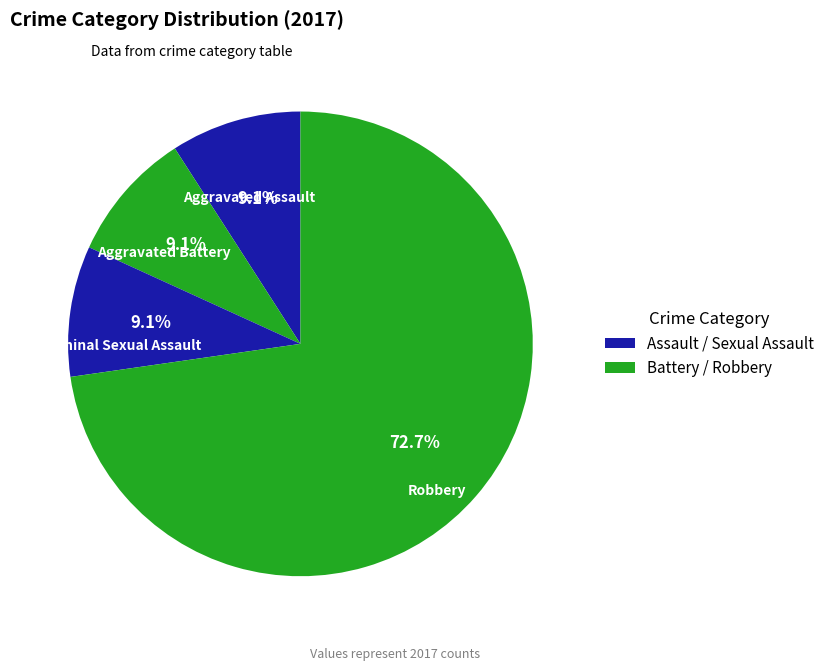

Which slice is the largest?

Robbery